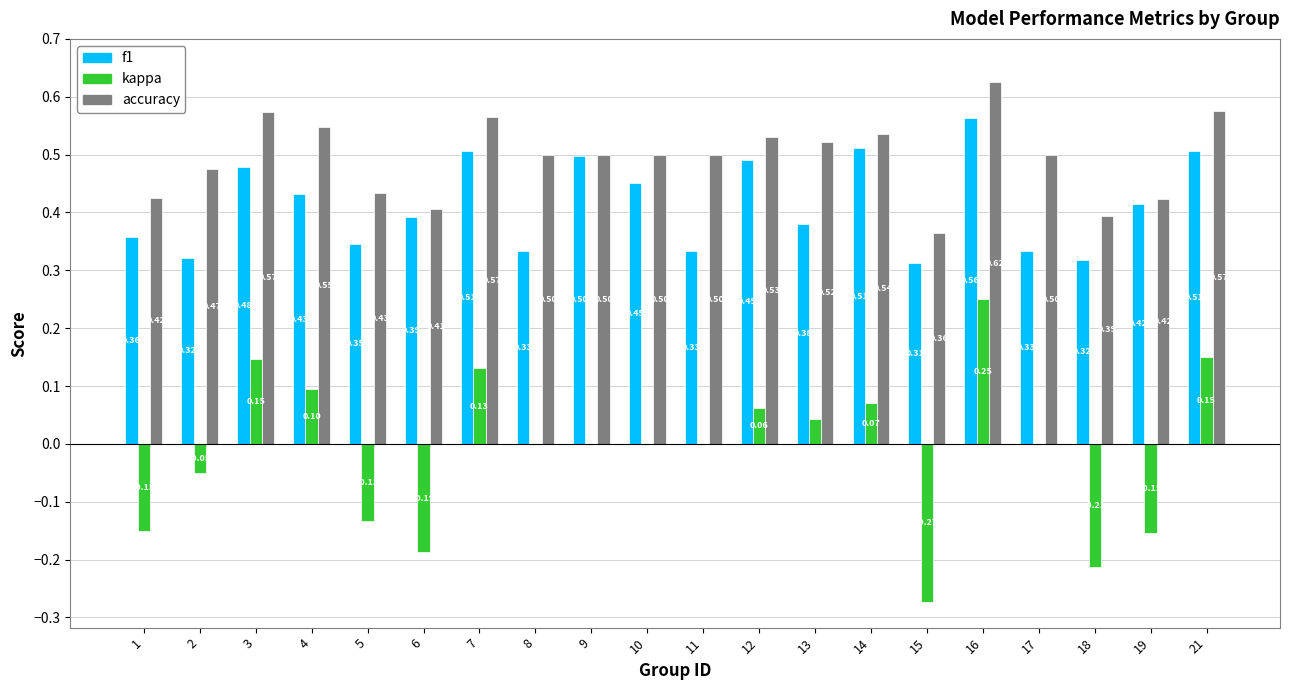

What are all the series names shown in the legend?

f1, kappa, accuracy